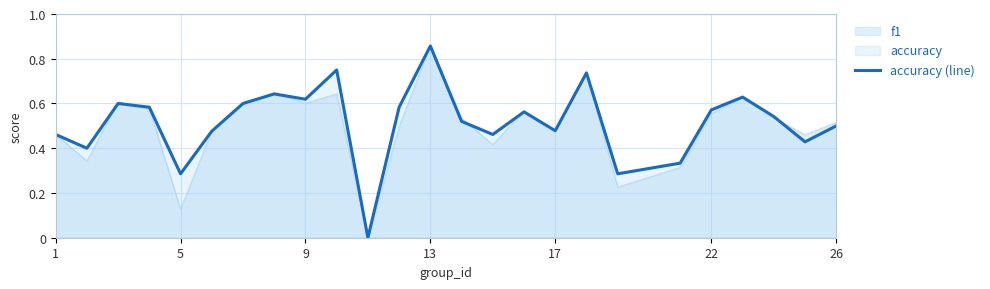

What is the difference between the second highest and minimum values?

0.8